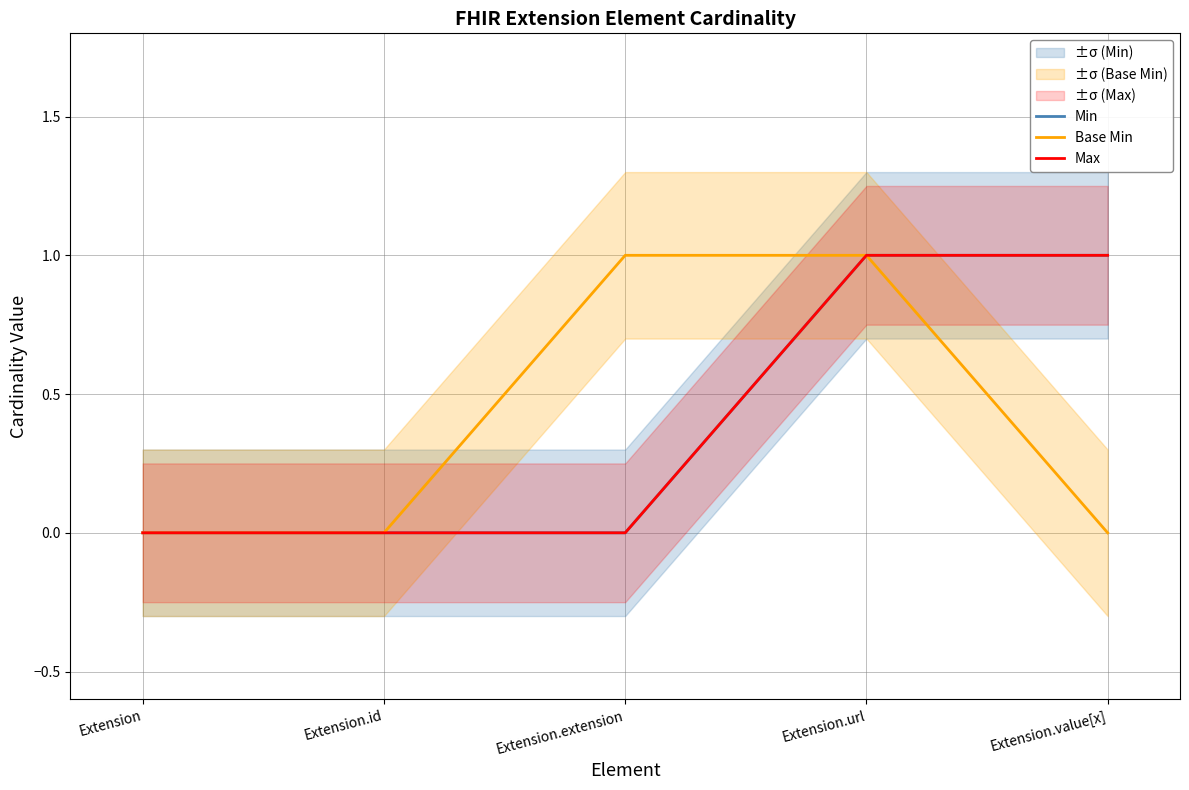

List the series in order of their peak value, lowest first.

Min, Base Min, Max